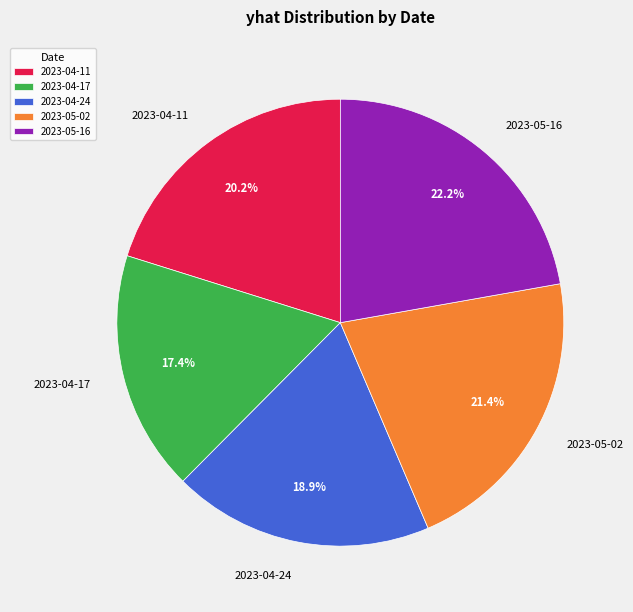

To the nearest percent, what percentage of the pie is 2023-04-24?

19%